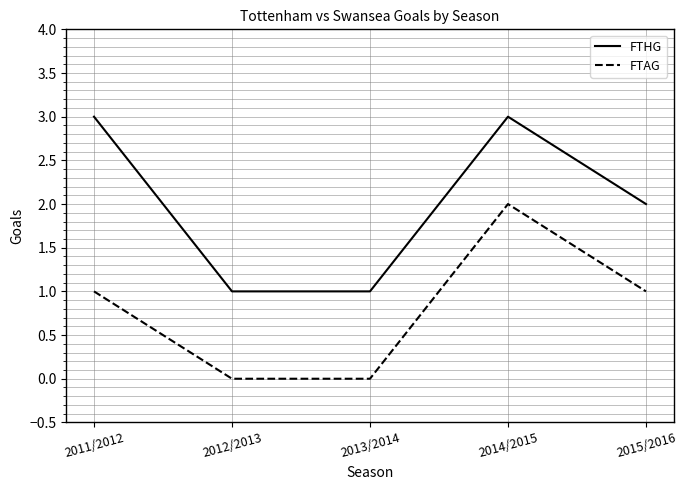

What is the maximum value shown in the chart?

3